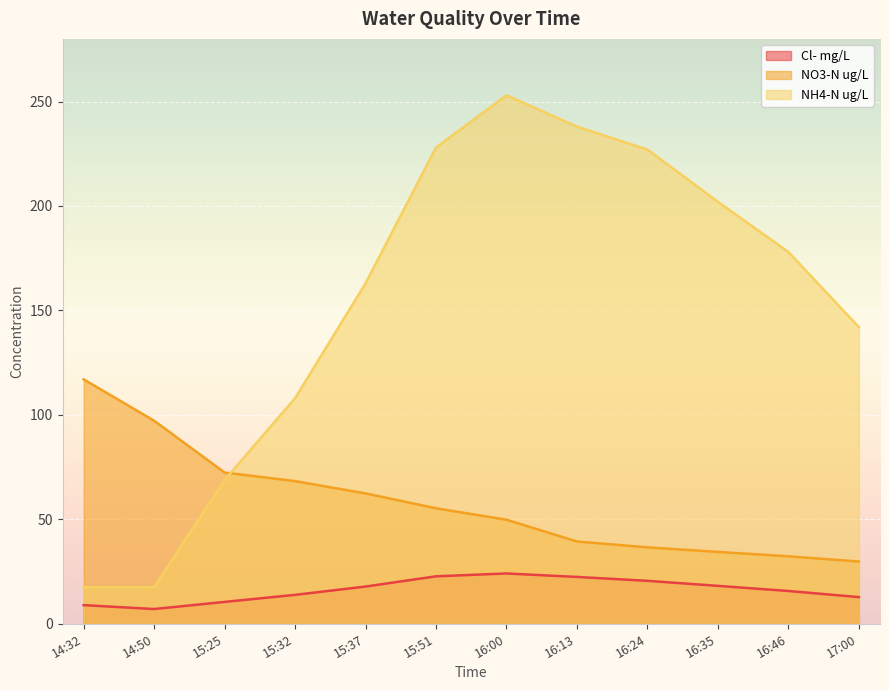

How many lines are shown in the chart?

3